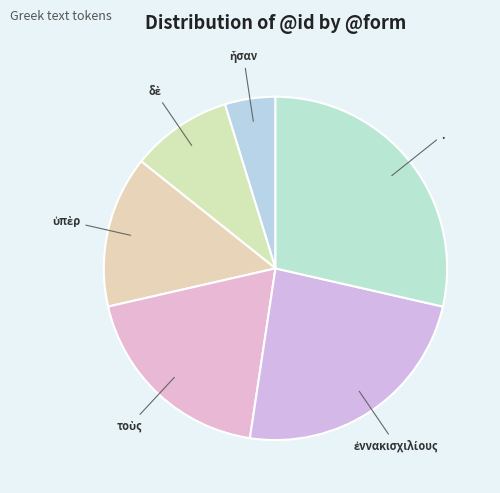

Count the number of slices in the pie.

6